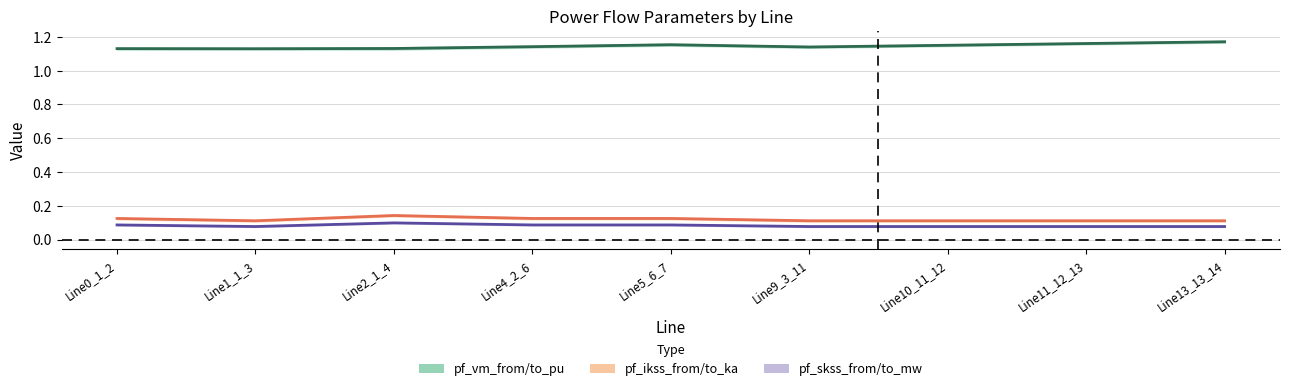

At which category does pf_ikss_from_ka reach its first local peak?

Line2_1_4